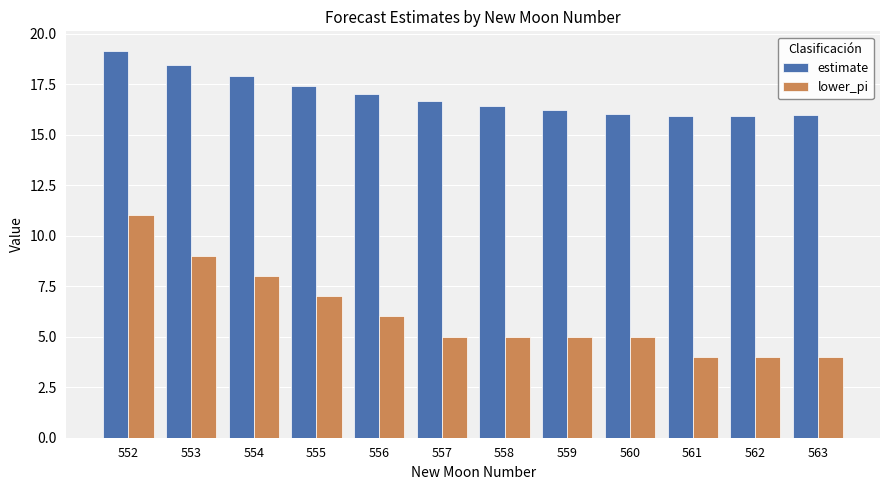

What is the average value of the estimate series?

16.9